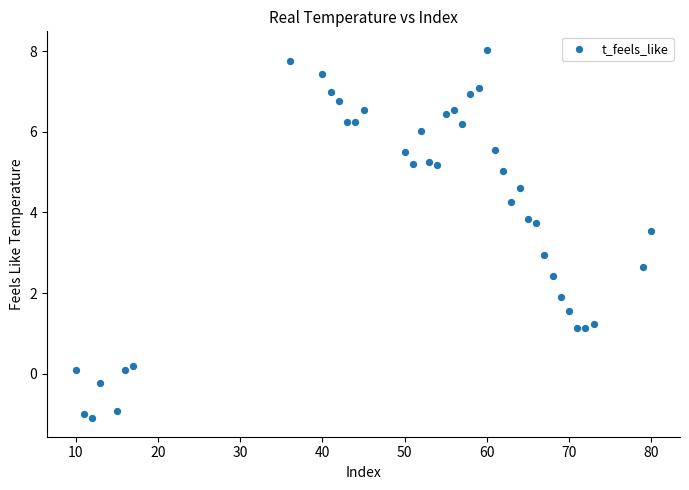

What is the range of X values (max minus min)?

70.0